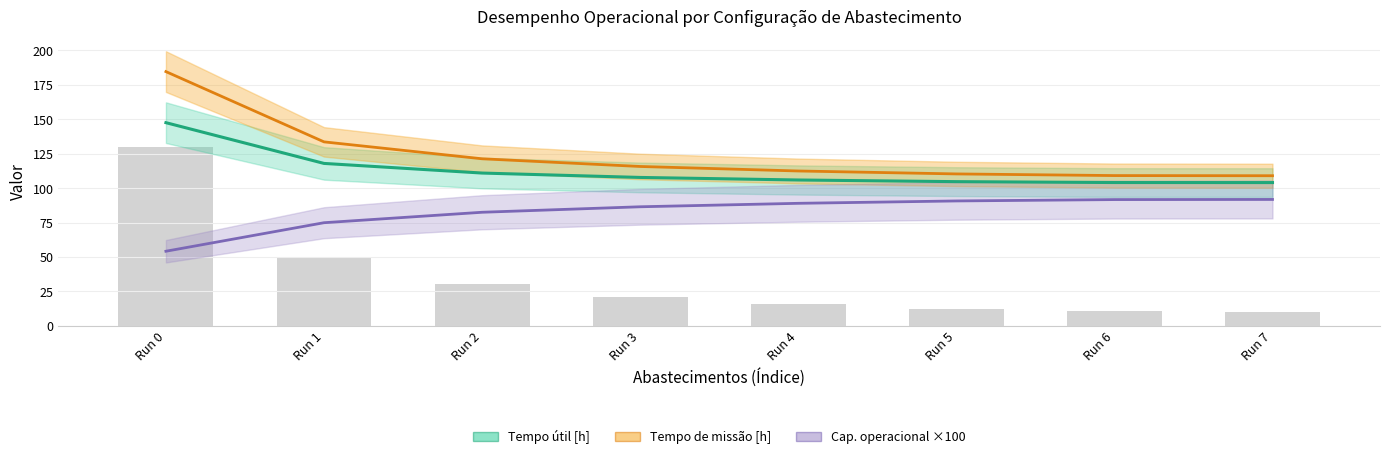

How many values in the Tempo útil [h] series are below 107?

4